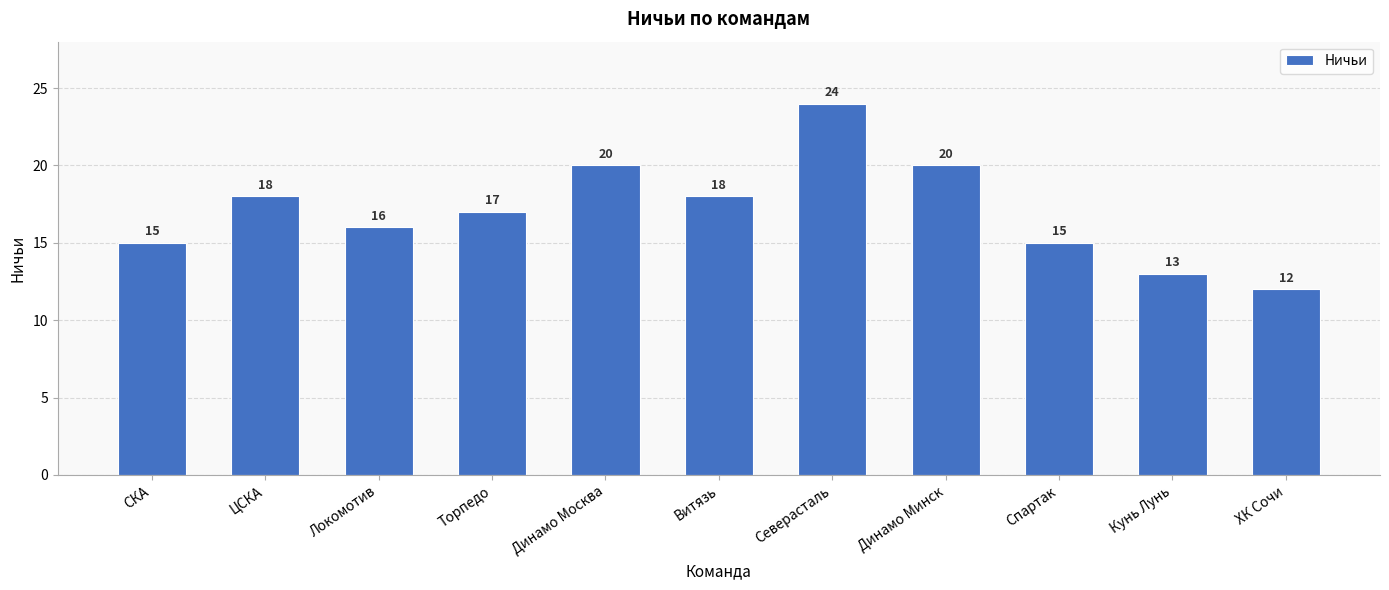

Where does the data first go above 17?

ЦСКА